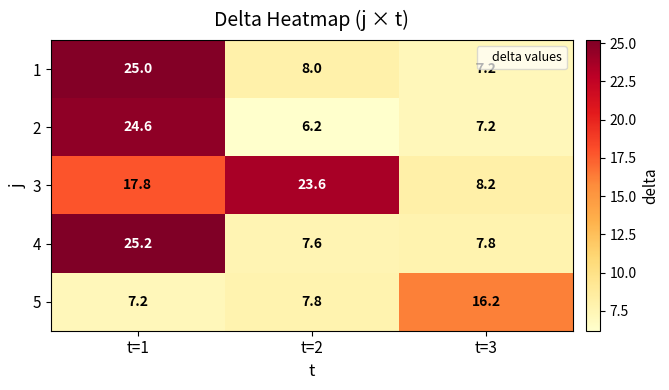

What value does the 4 series have at t=3?

7.8